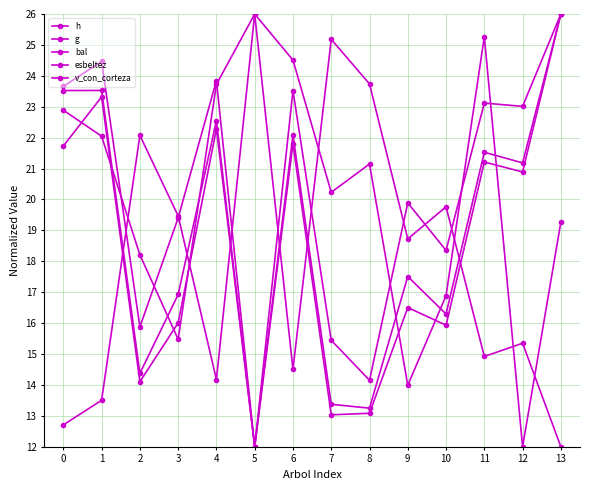

At how many categories does at least one series exceed 19?

14